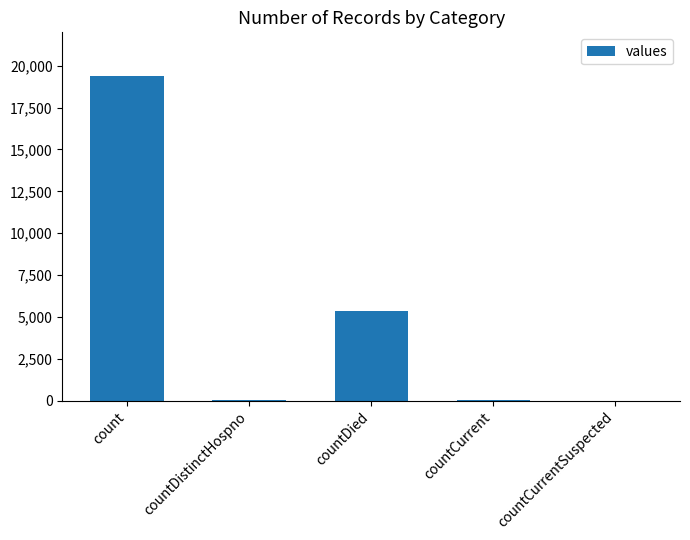

What is the sum of all values?

24875